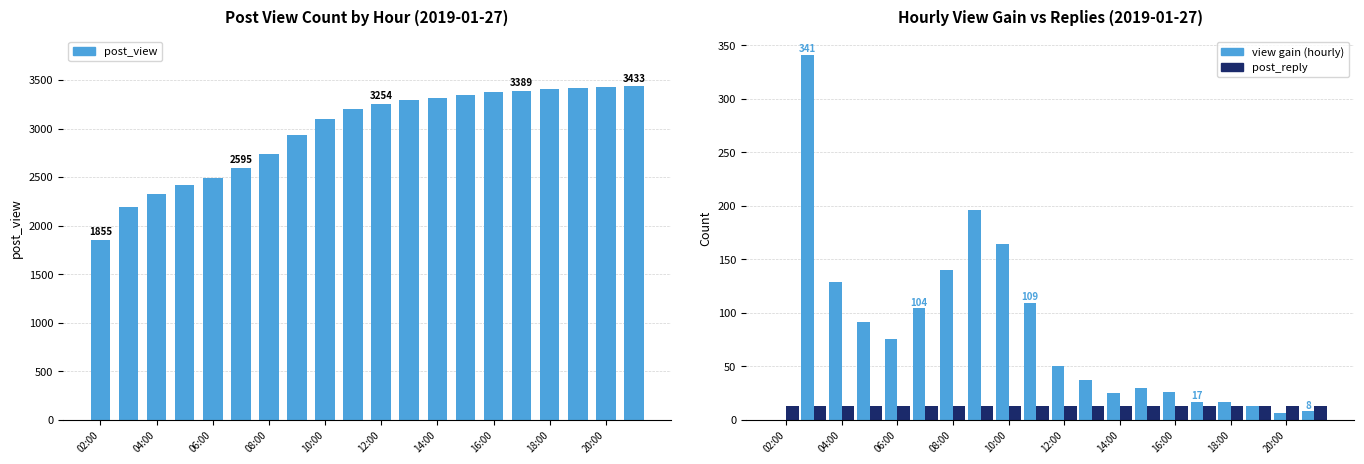

What is the value of the post_view bar at the 20th from the left?

3433